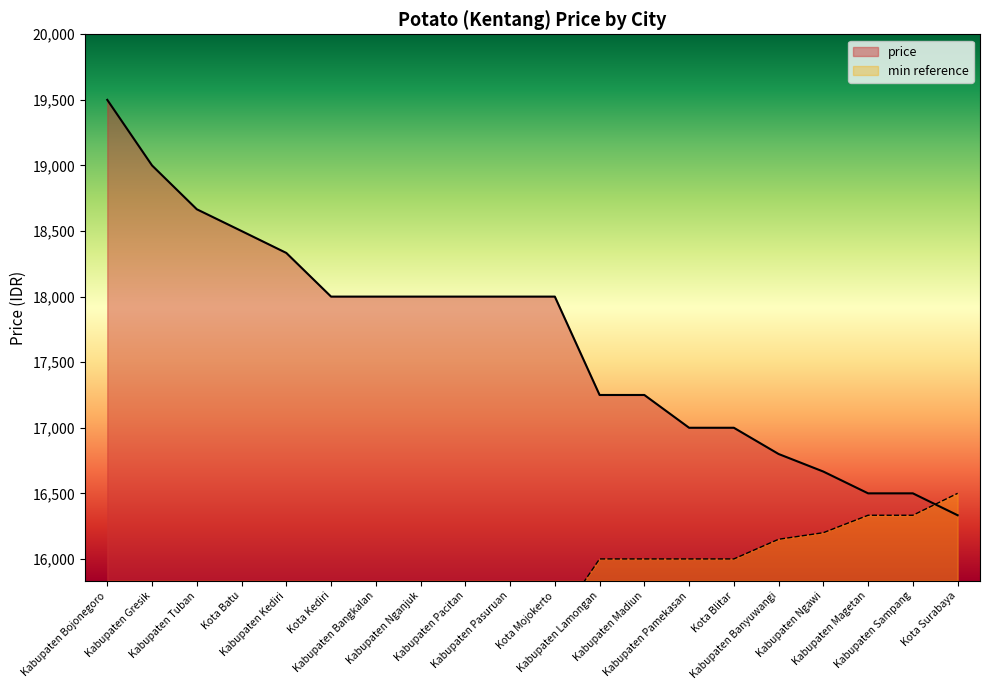

How many values exceed 18000?

5